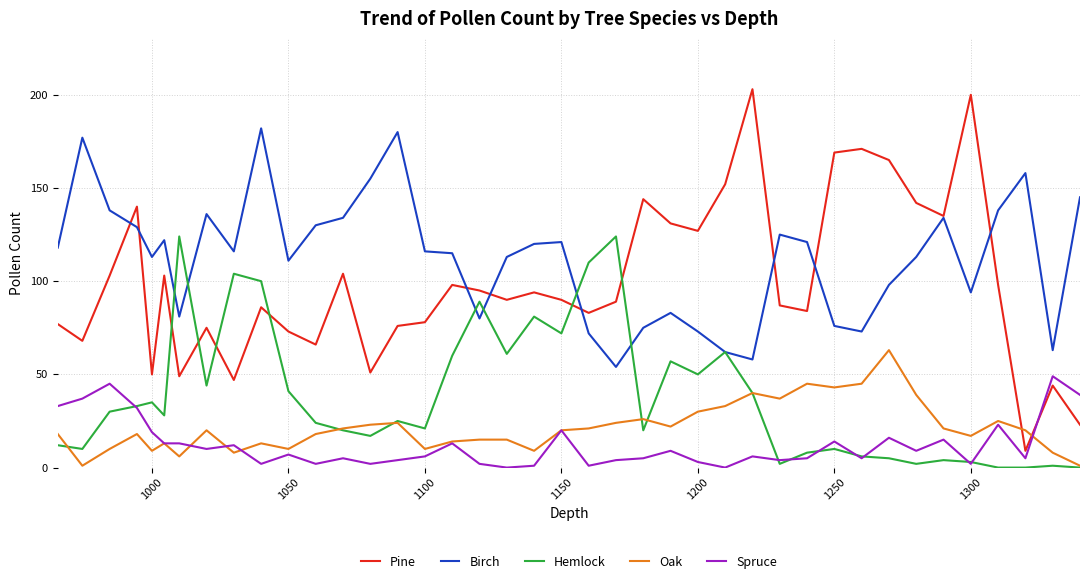

What is the greatest value displayed?

203